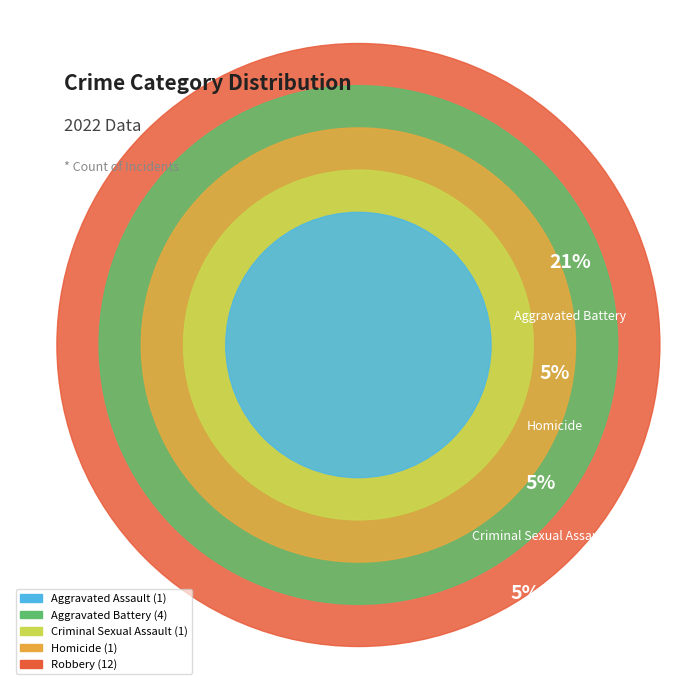

How much of the chart is everything except Aggravated Battery?

78.9%